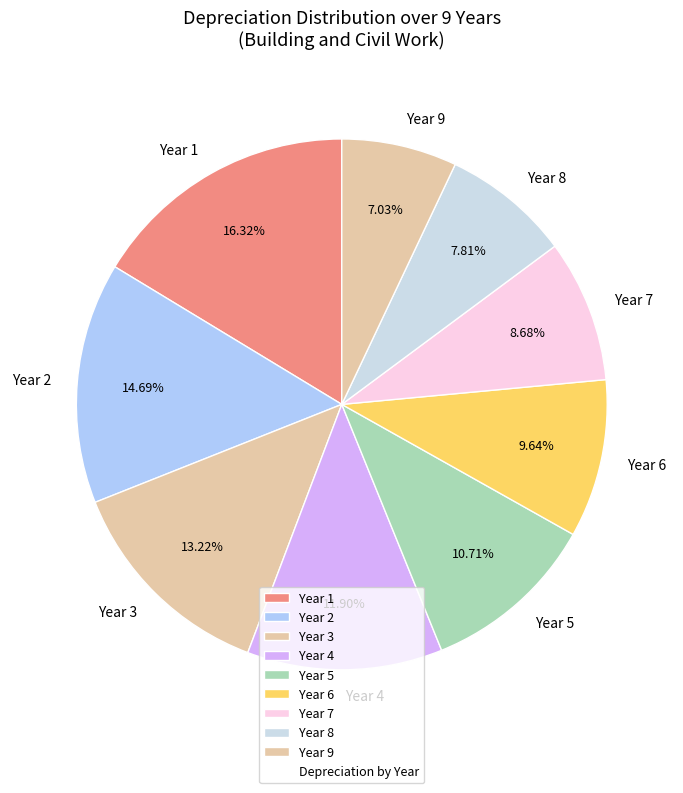

To the nearest percent, what portion does Year 9 represent?

7%